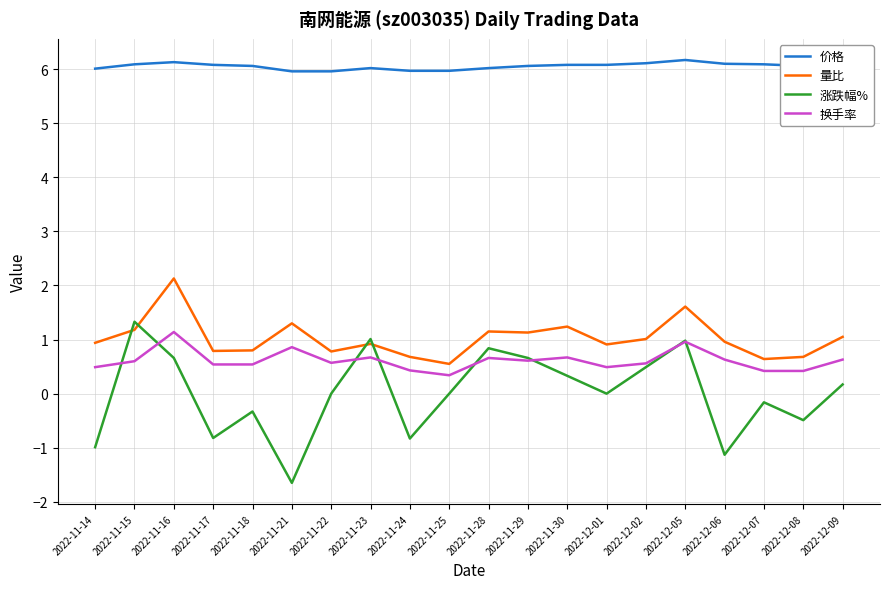

What is the spread (max minus min) of values at 2022-12-05?

5.2